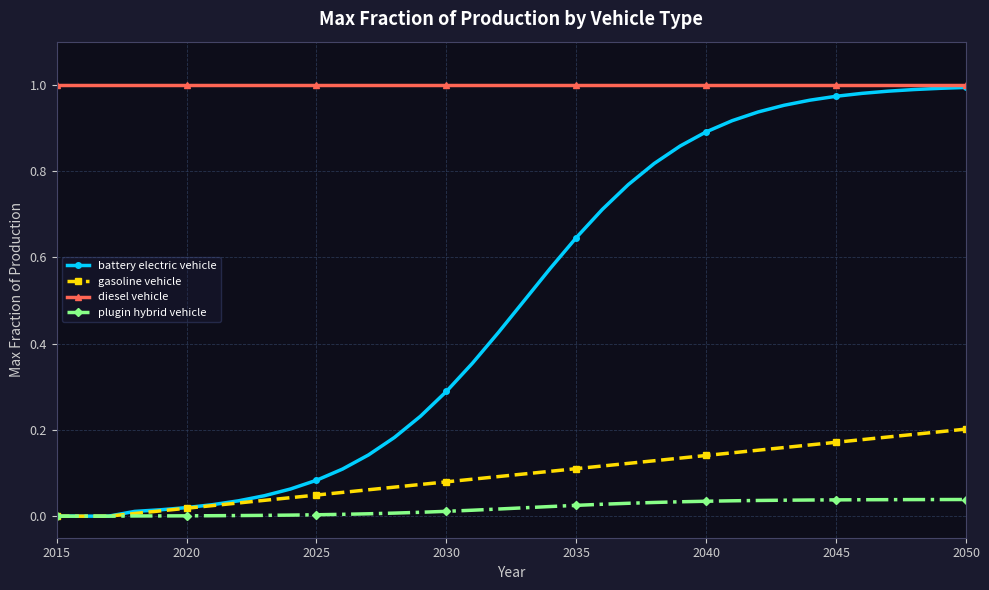

True or false: diesel vehicle and gasoline vehicle intersect in this chart.

False